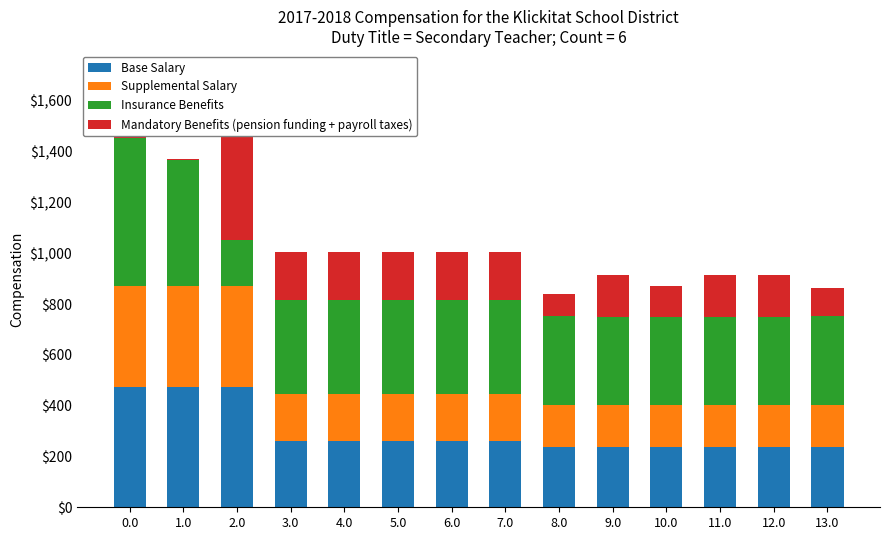

What is the total value across all series at 0.0?

1562.6